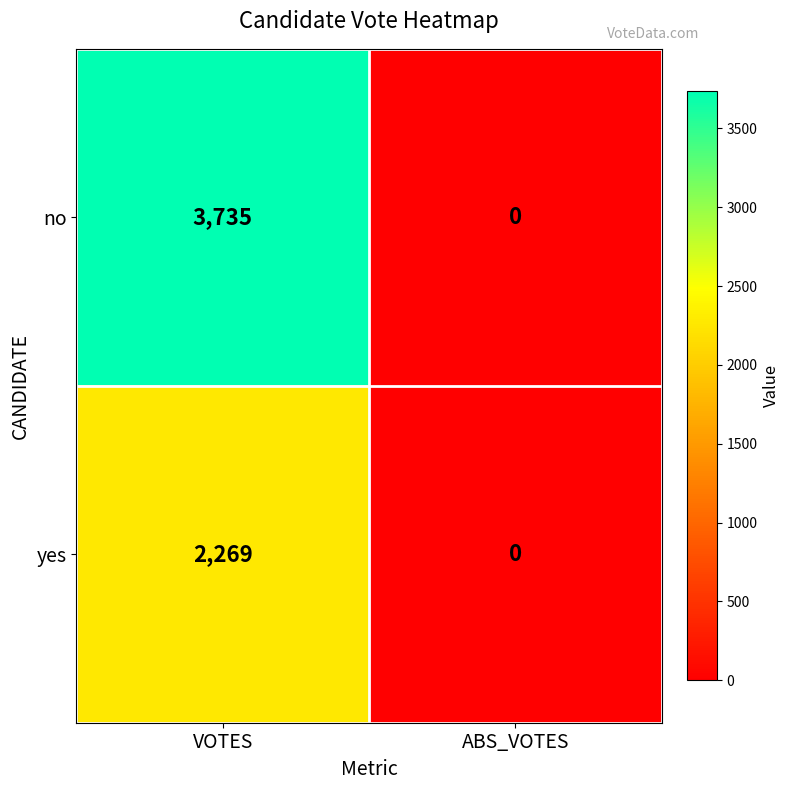

What is the average value of the no series?

1868